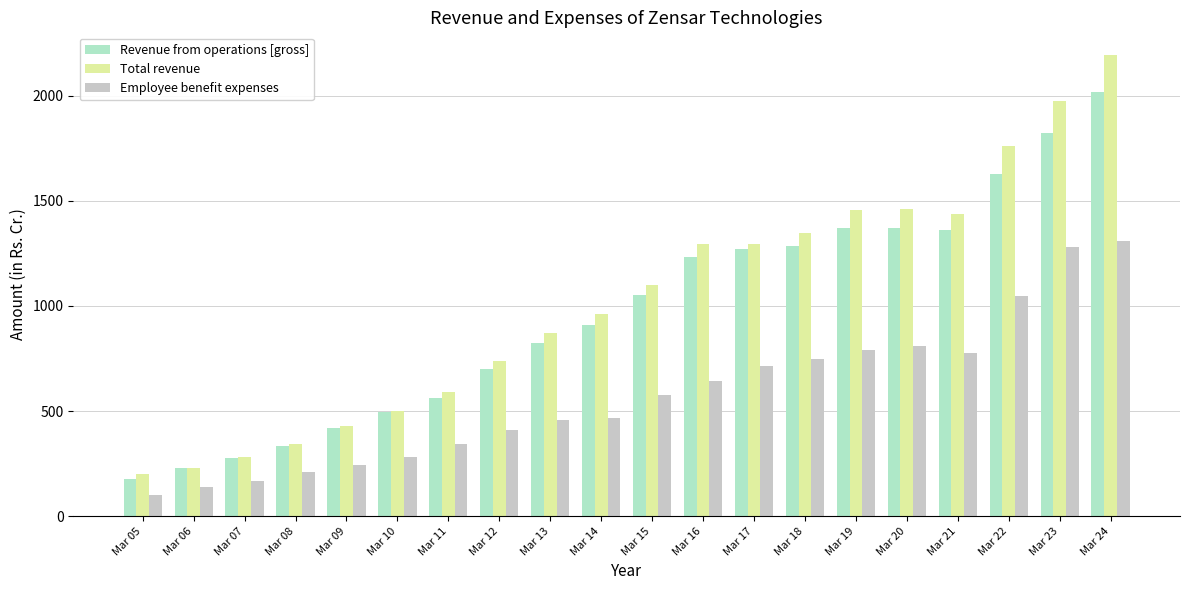

What is the difference between the maximum and minimum values in the Total revenue series?

1992.0